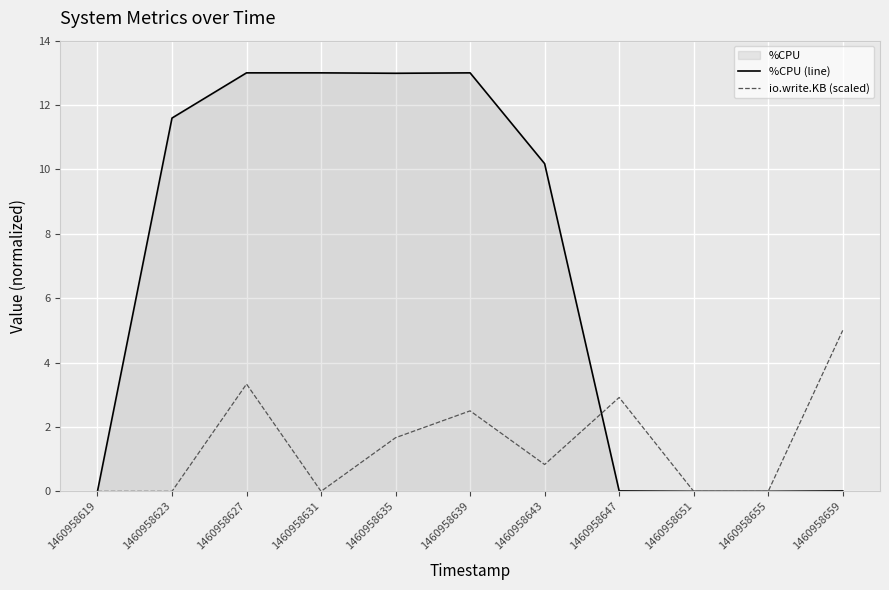

At which category does io.write.KB (scaled) reach its first local peak?

1460958627